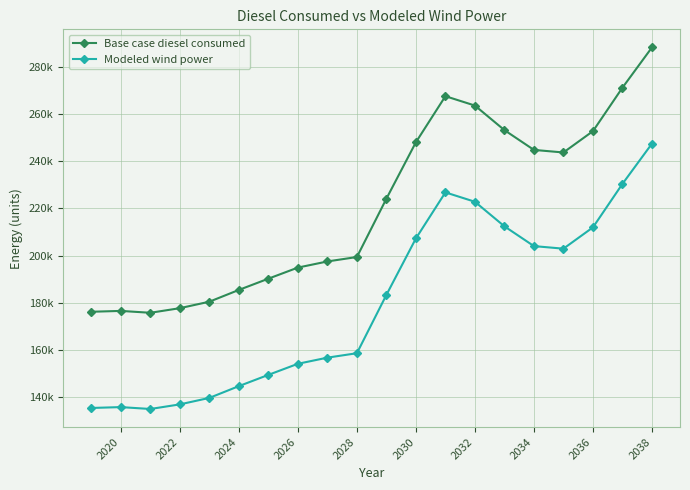

Rank the series by their average value, from highest to lowest.

Base case diesel consumed, Modeled wind power